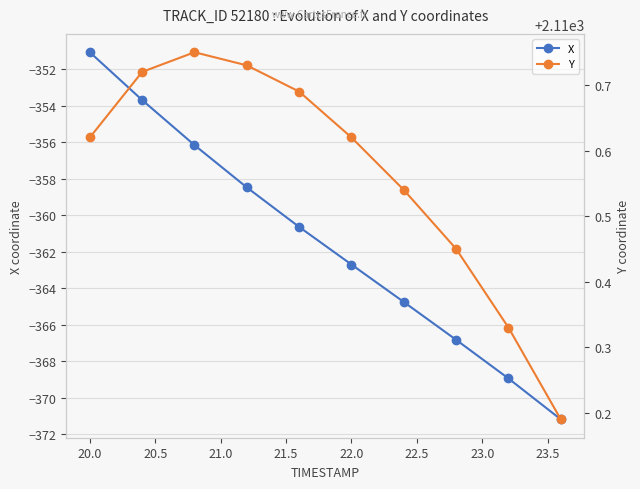

What is the value of the X point at the 7th from the left?

-364.8